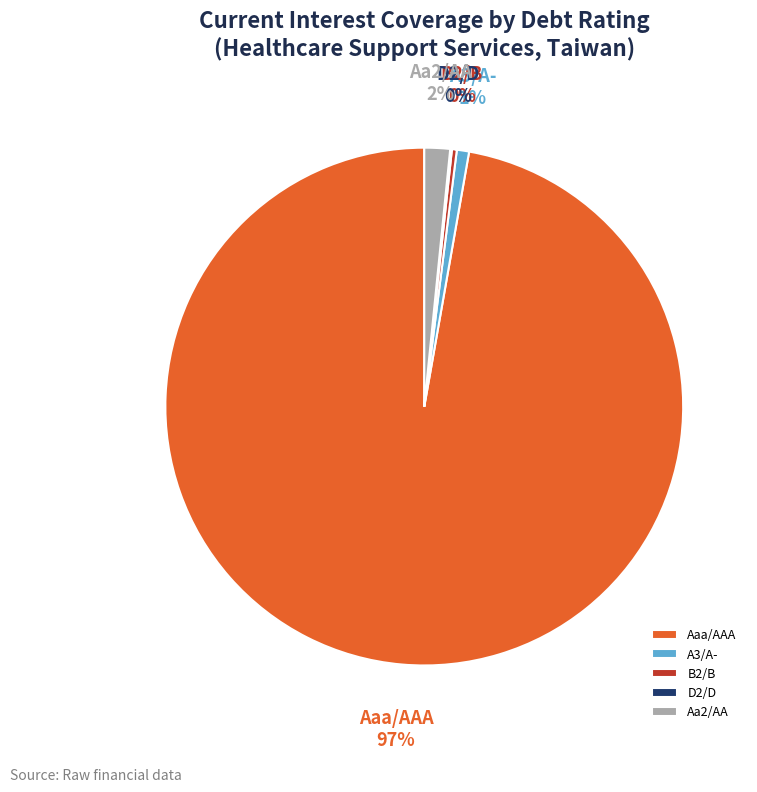

Which category has the biggest portion of the pie?

Aaa/AAA